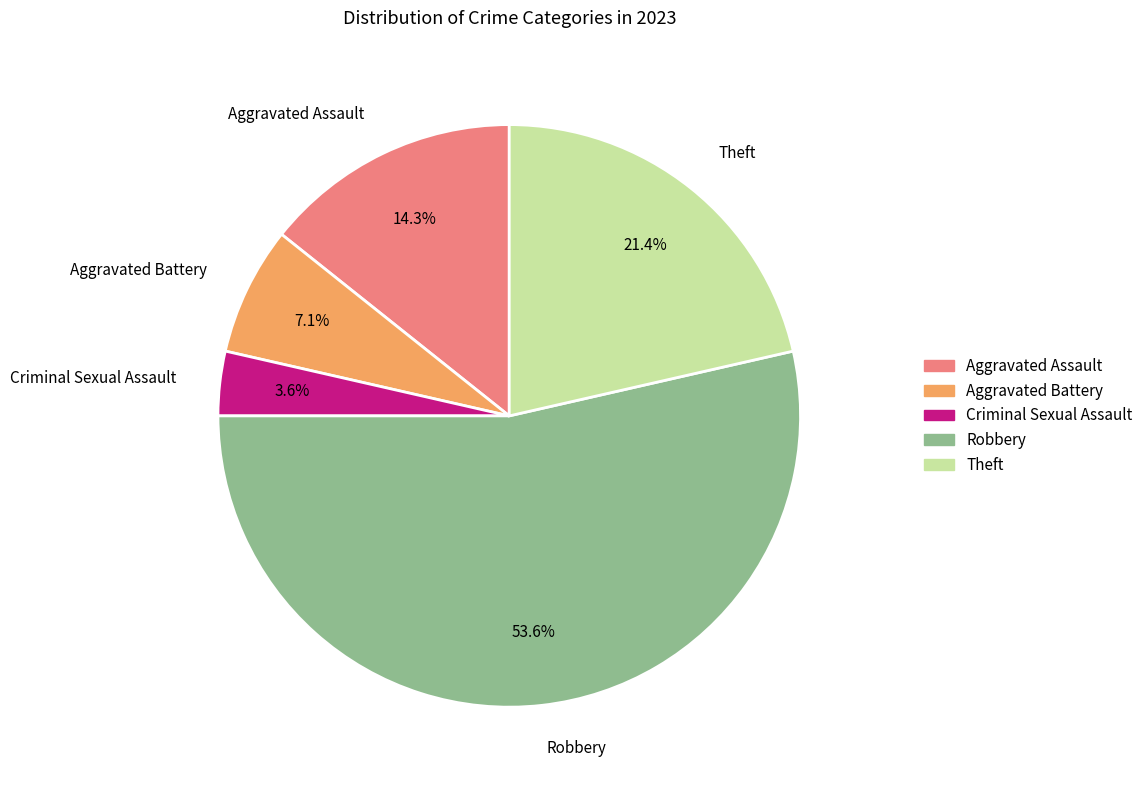

Rank the categories by value from highest to lowest.

Robbery, Theft, Aggravated Assault, Aggravated Battery, Criminal Sexual Assault